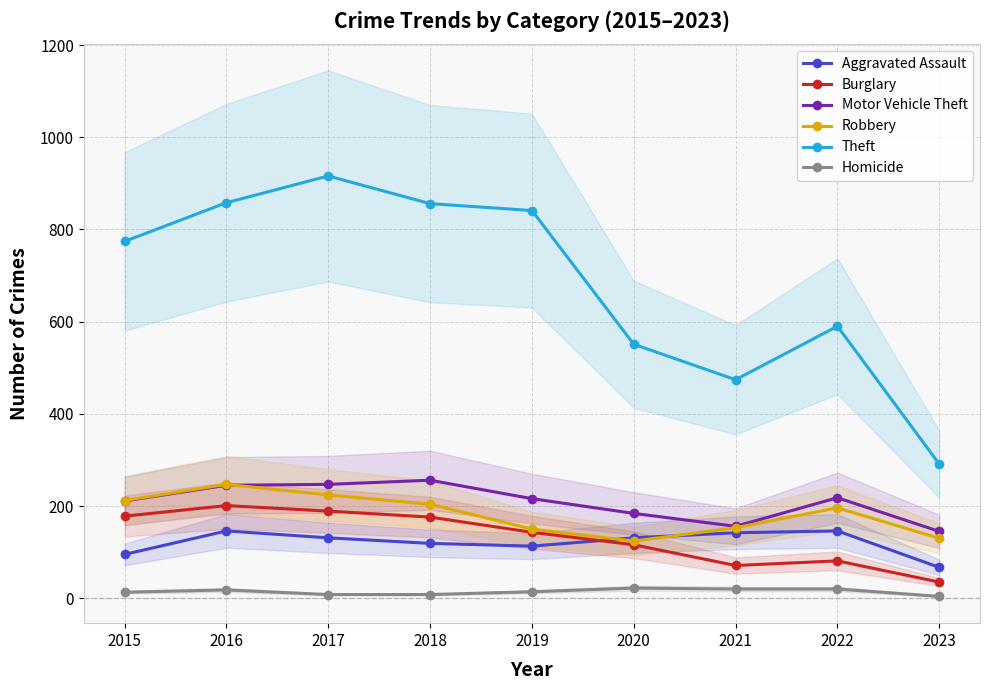

Rank the series by their maximum value, from lowest to highest.

Homicide, Aggravated Assault, Burglary, Robbery, Motor Vehicle Theft, Theft